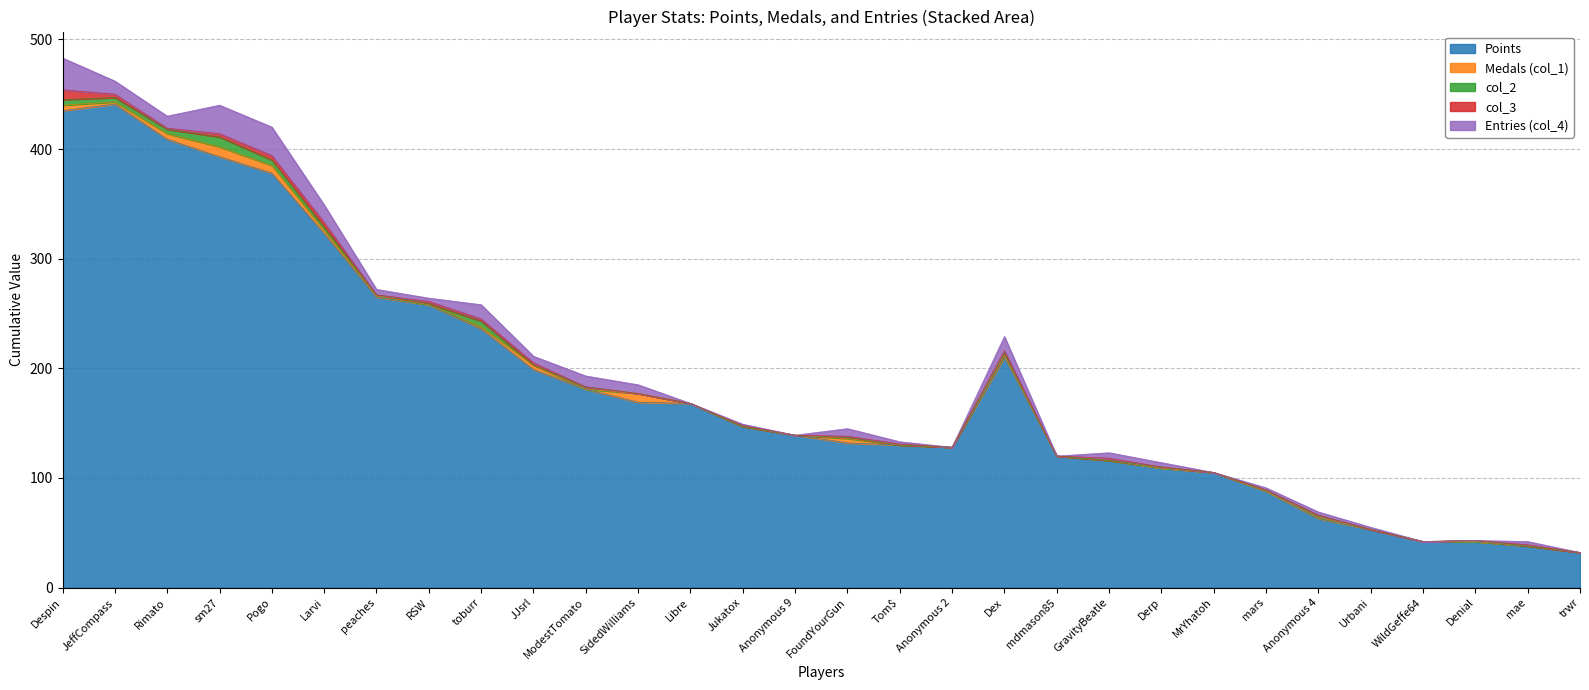

How many positive values does the col_2 series have?

16